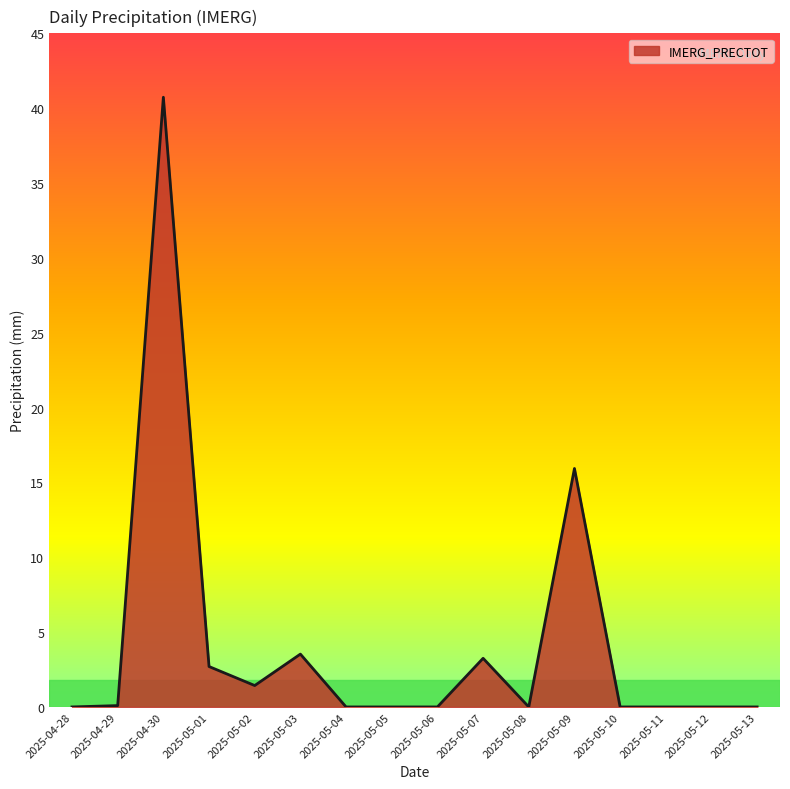

What is the maximum value shown in the chart?

40.7